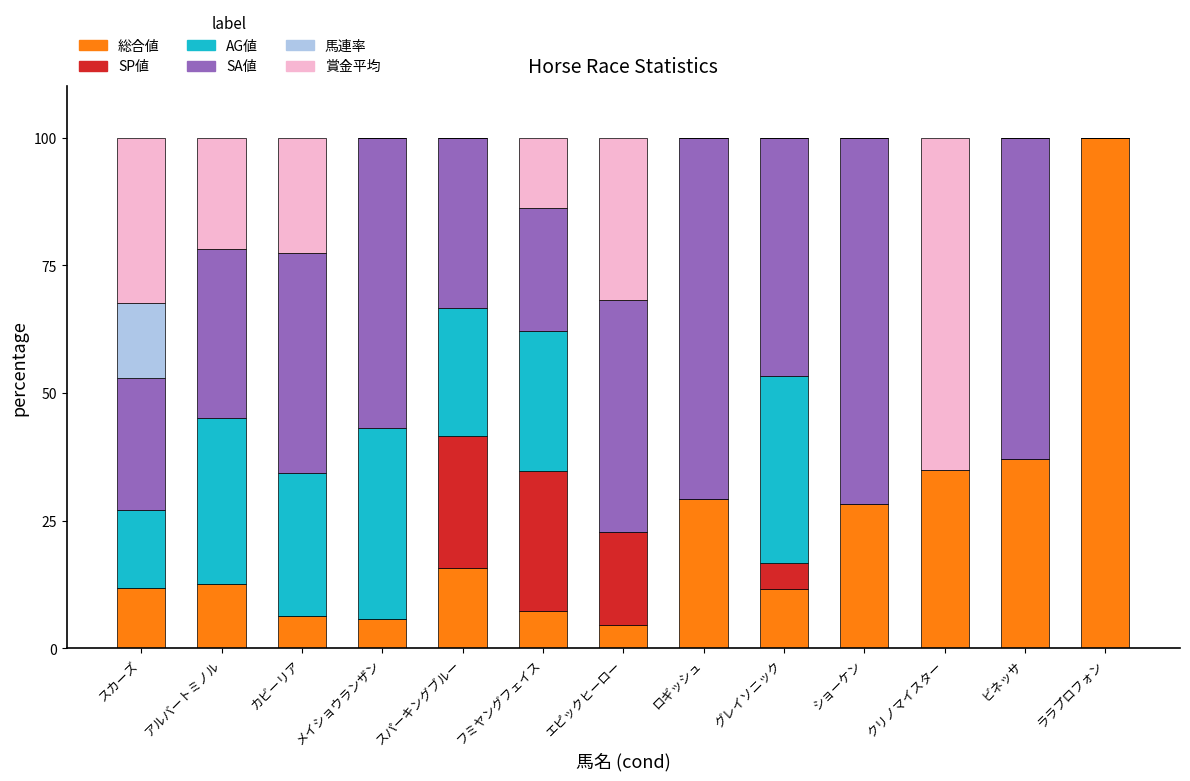

Is it true that 総合値 equals 19.4 at アルバートミノル?

False